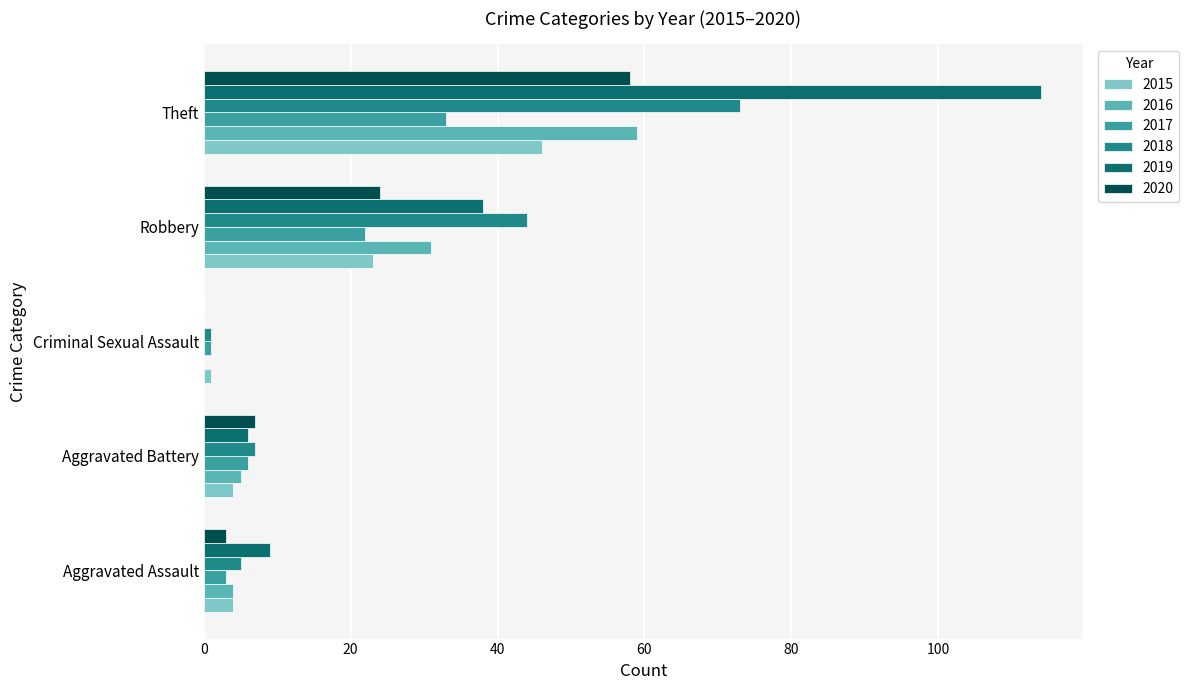

What is the approximate value of 2015 at Aggravated Assault?

4